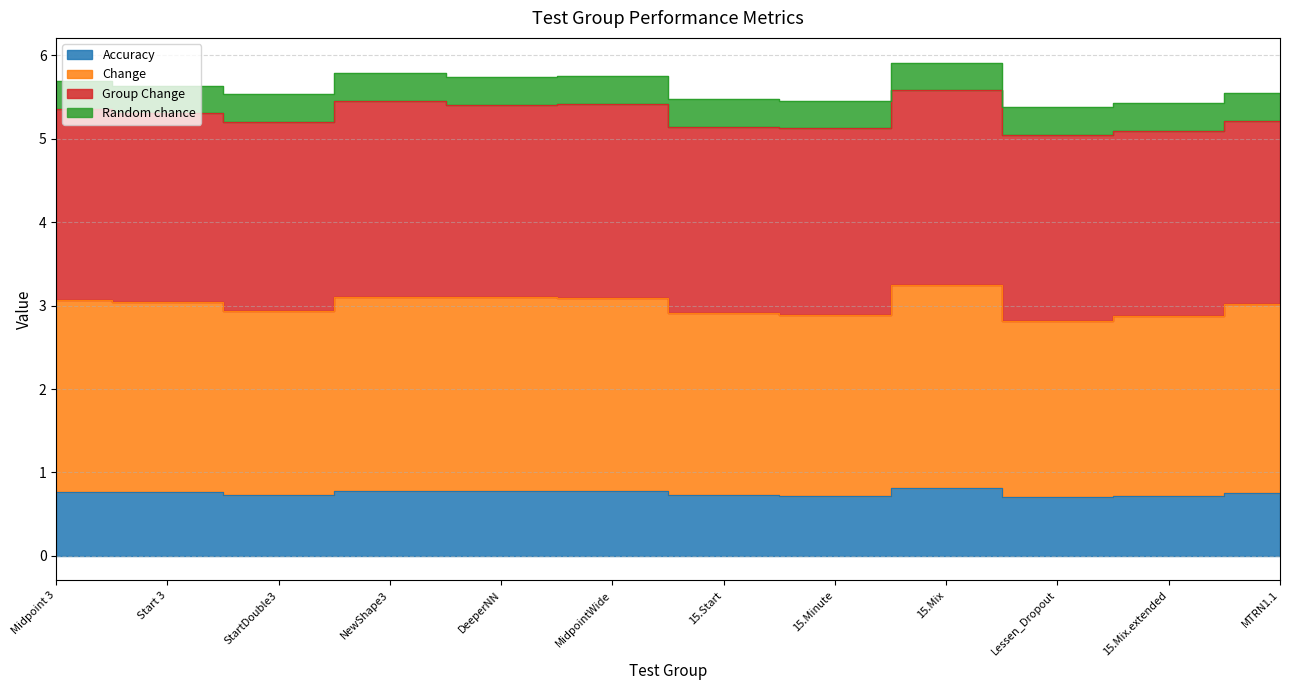

True or false: Accuracy and Change cross at least once.

False